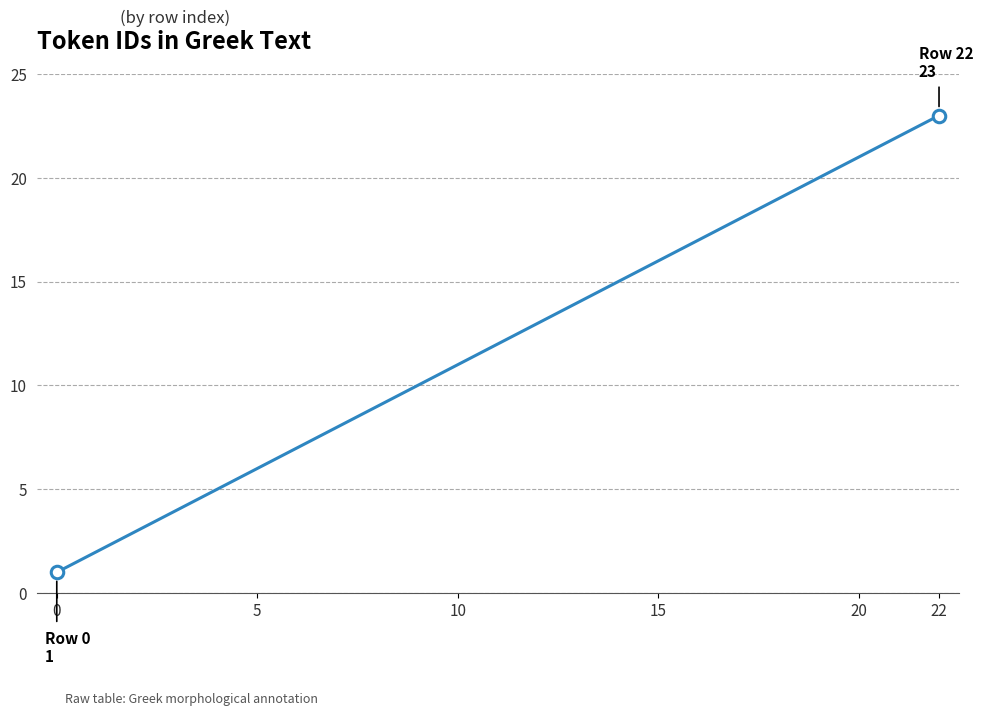

What is the minimum value shown in the chart?

1